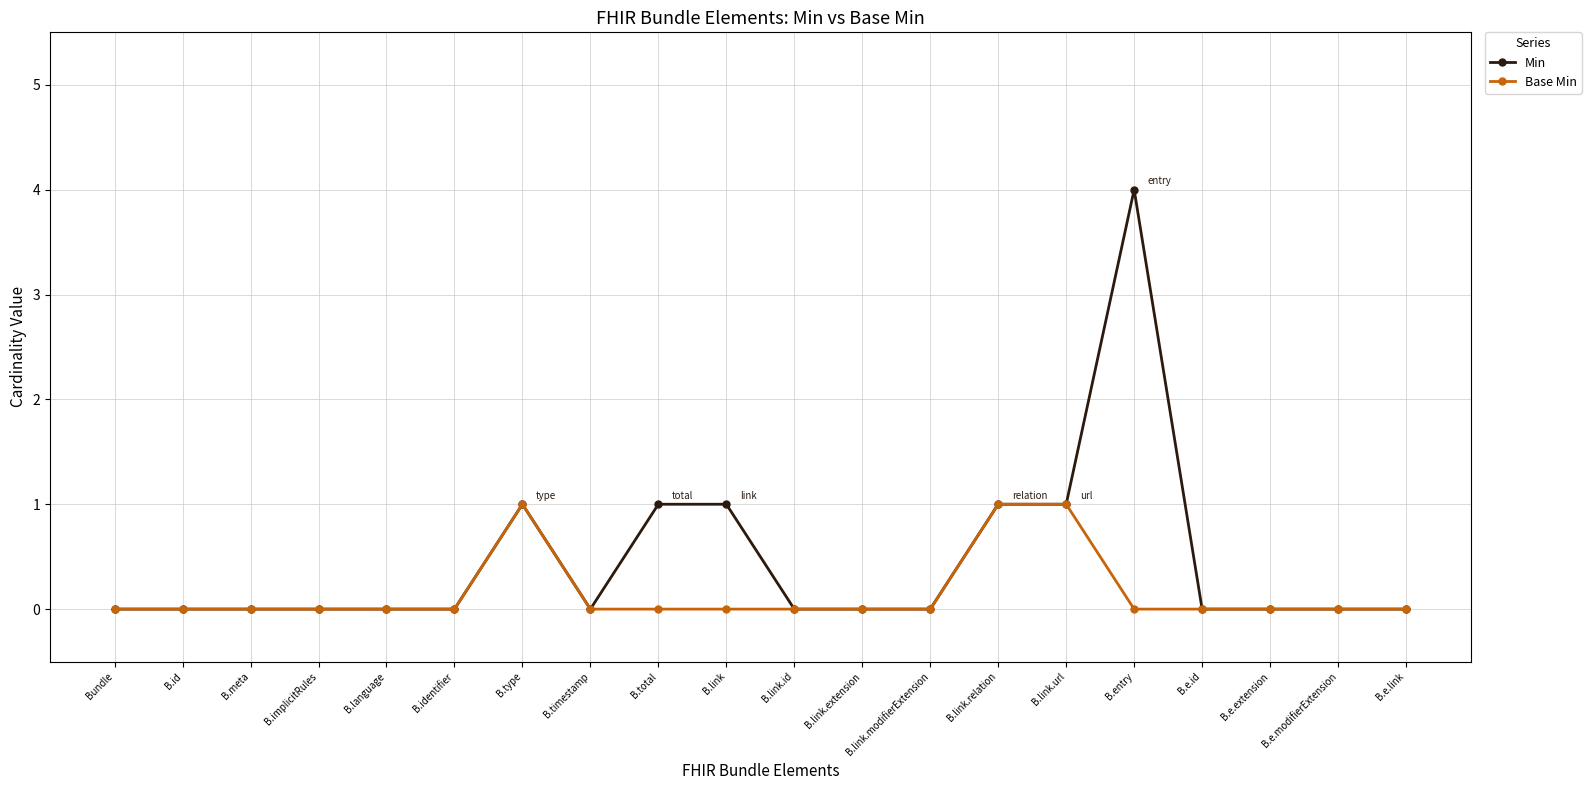

Which series has the largest total across all categories?

Min